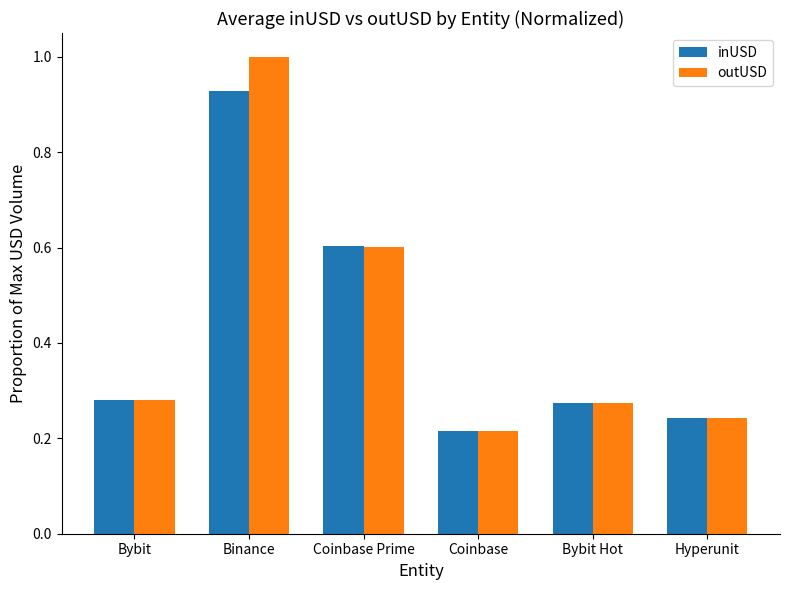

What is the maximum value shown in the chart?

1.0